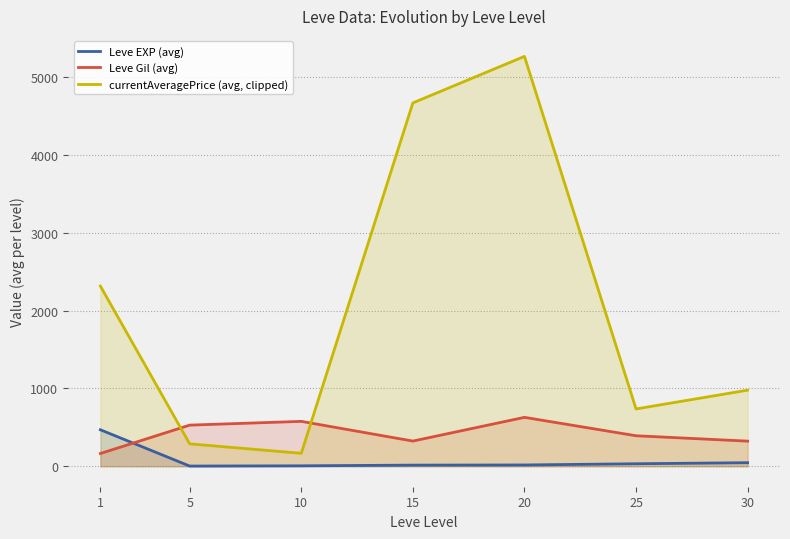

At which label is Leve Gil (avg) closest to 395?

25